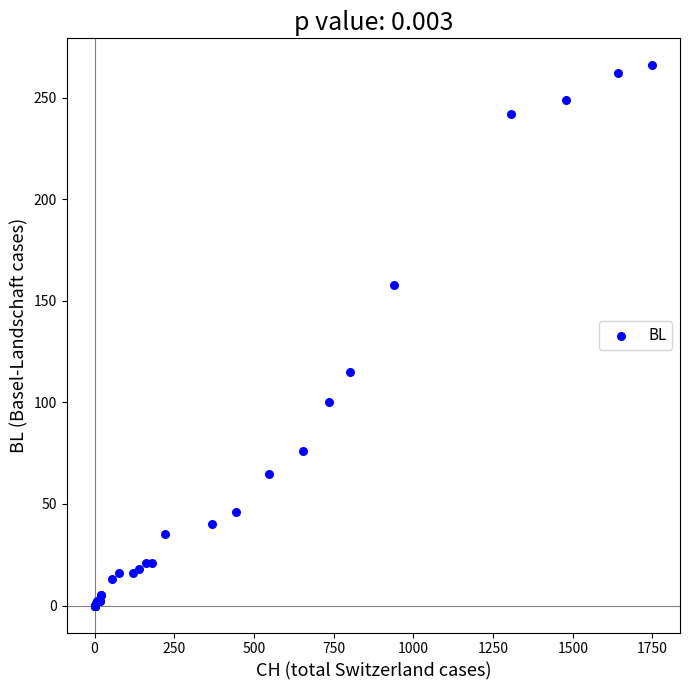

What Y value in the scatter plot is closest to 133?

115